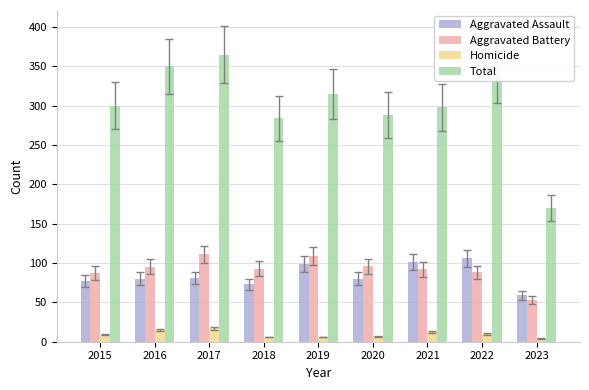

How many distinct data groups are displayed?

4